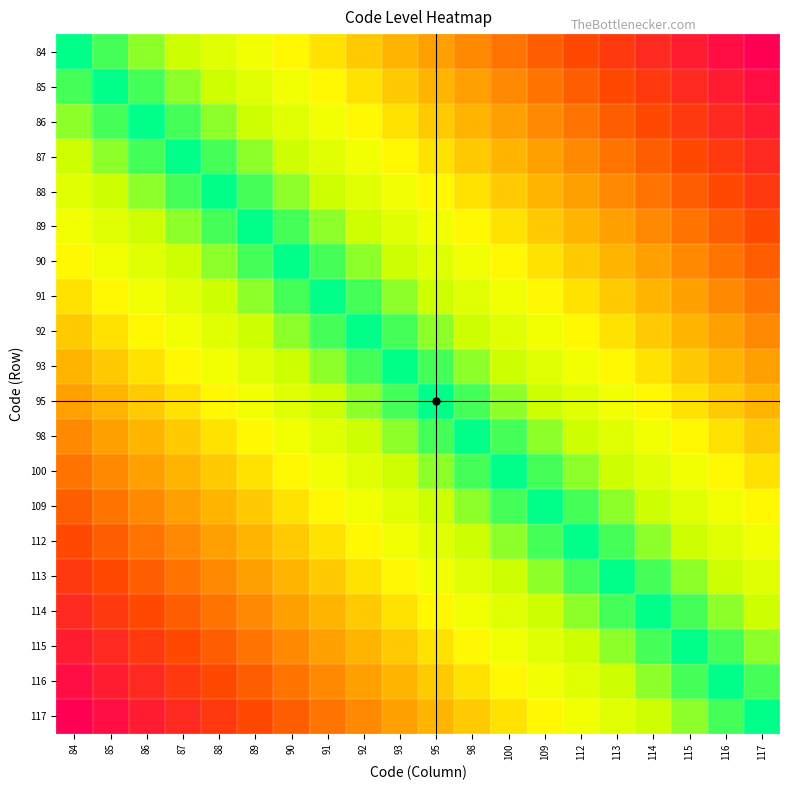

Between 93 and 95, which is larger?

95